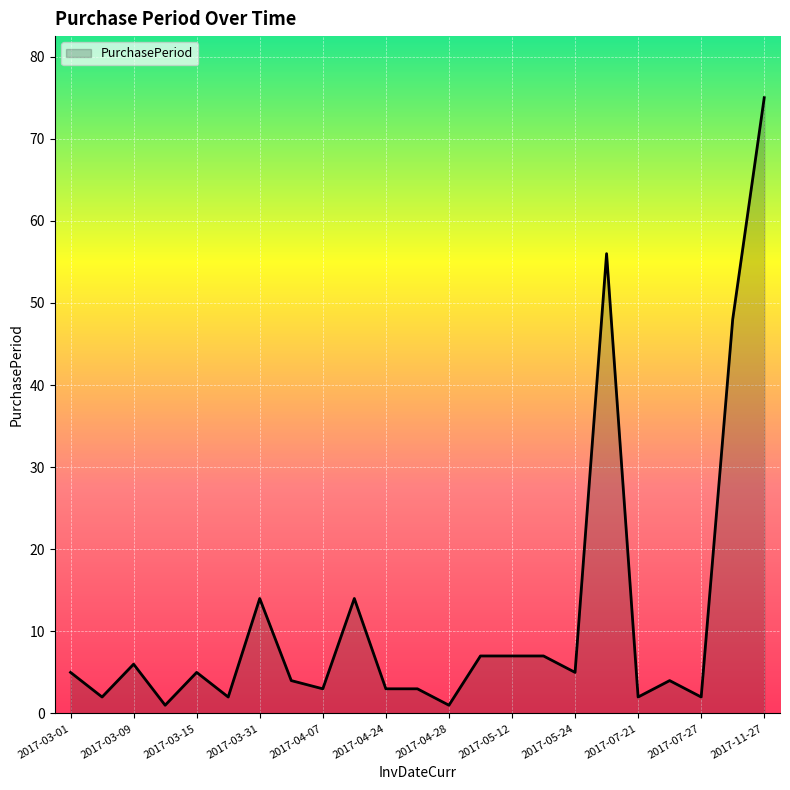

What is the difference between the maximum and minimum values?

74